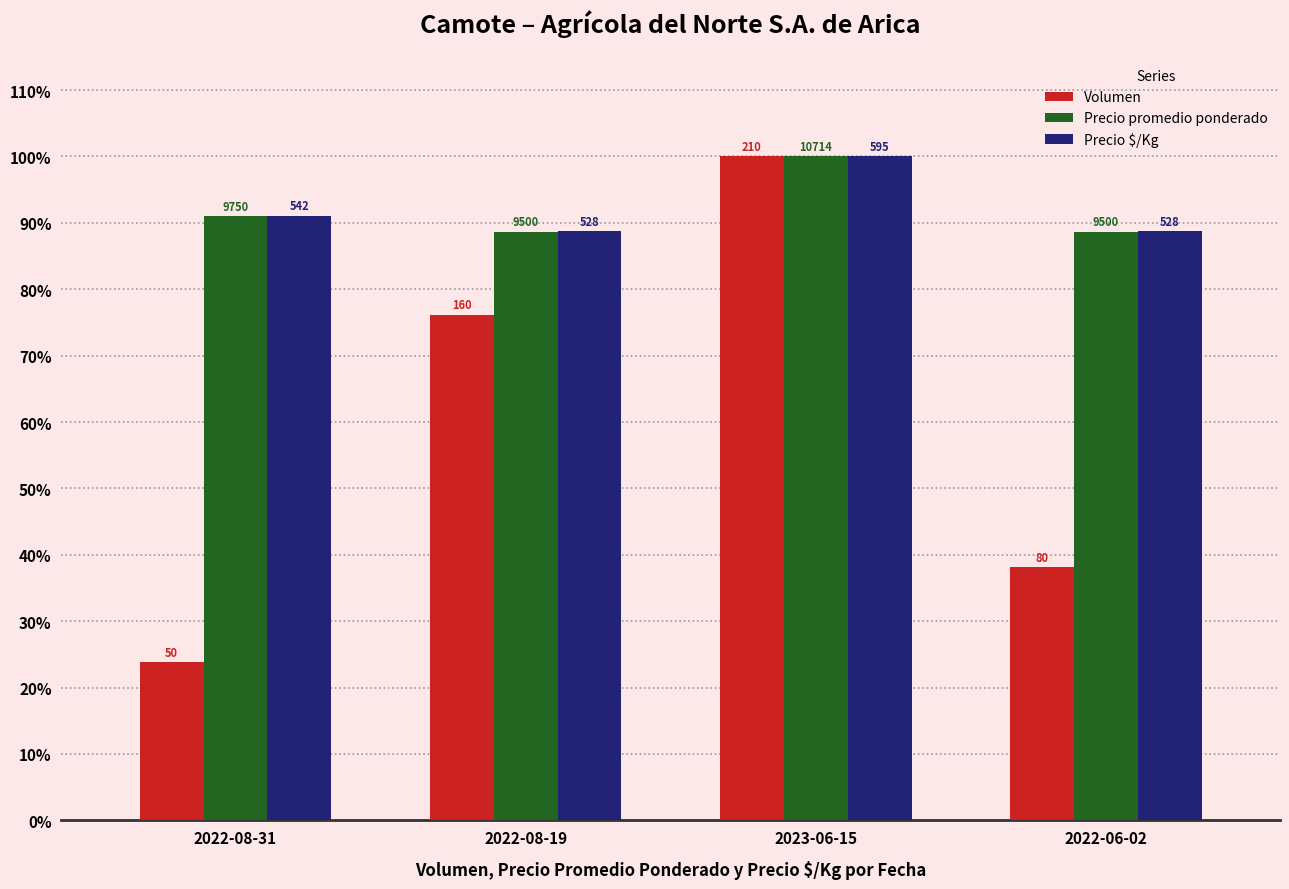

Reading left to right, transcribe all the data shown in this chart.

Volumen: 23.8	76.2	100.0	38.1
Precio promedio ponderado: 91.0	88.7	100.0	88.7
Precio $/Kg: 91.1	88.7	100.0	88.7